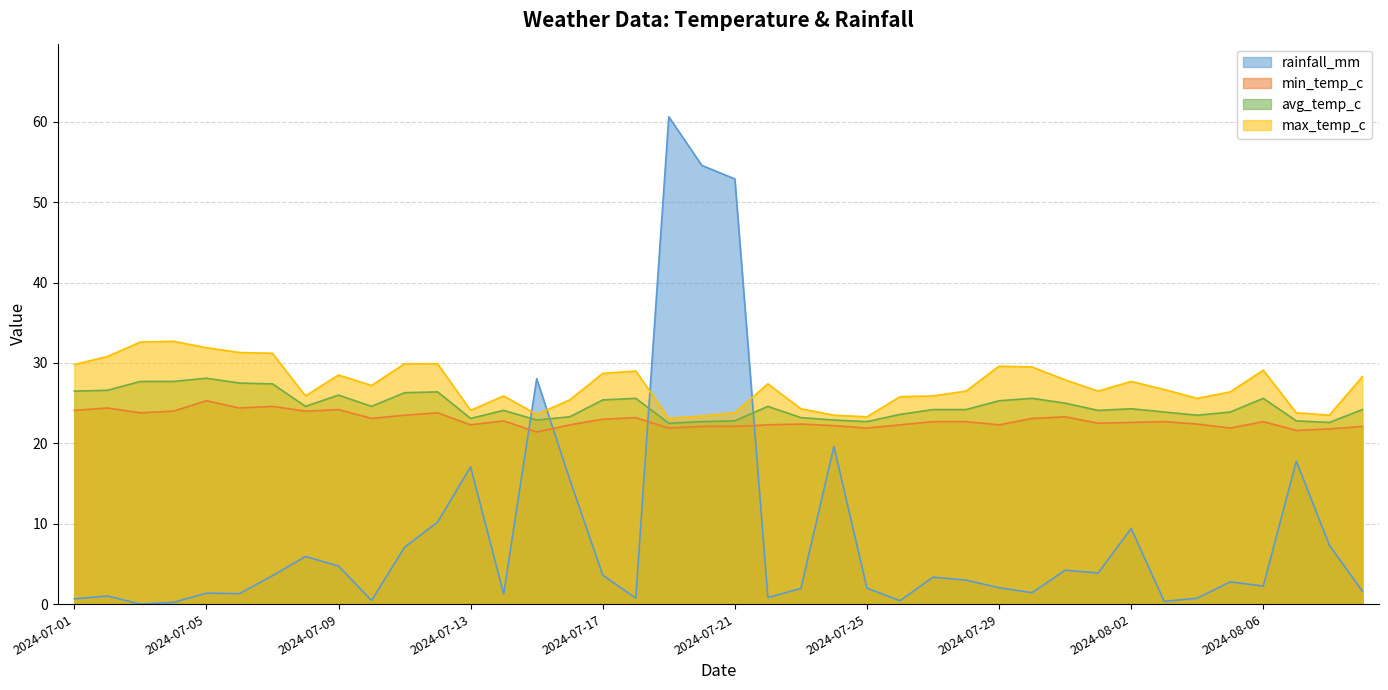

Where is avg_temp_c nearest to the value 25?

2024-07-31